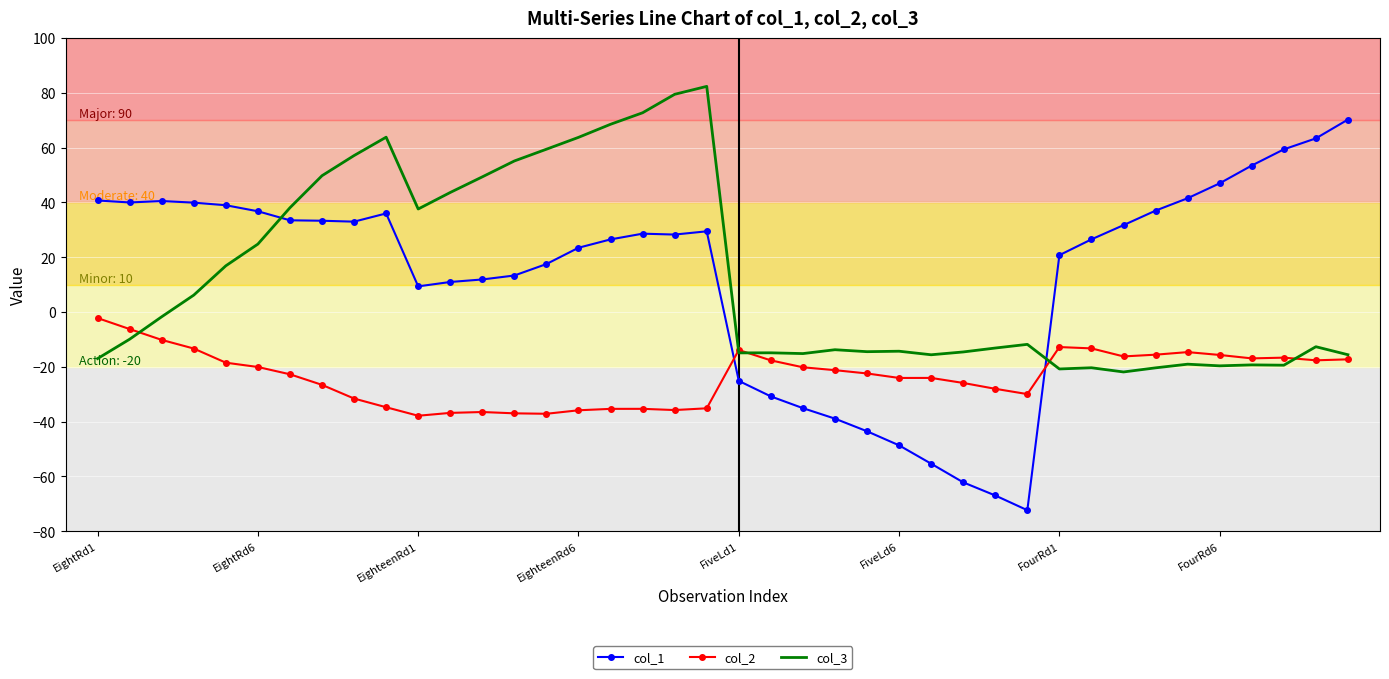

What is the minimum value shown in the chart?

-72.3